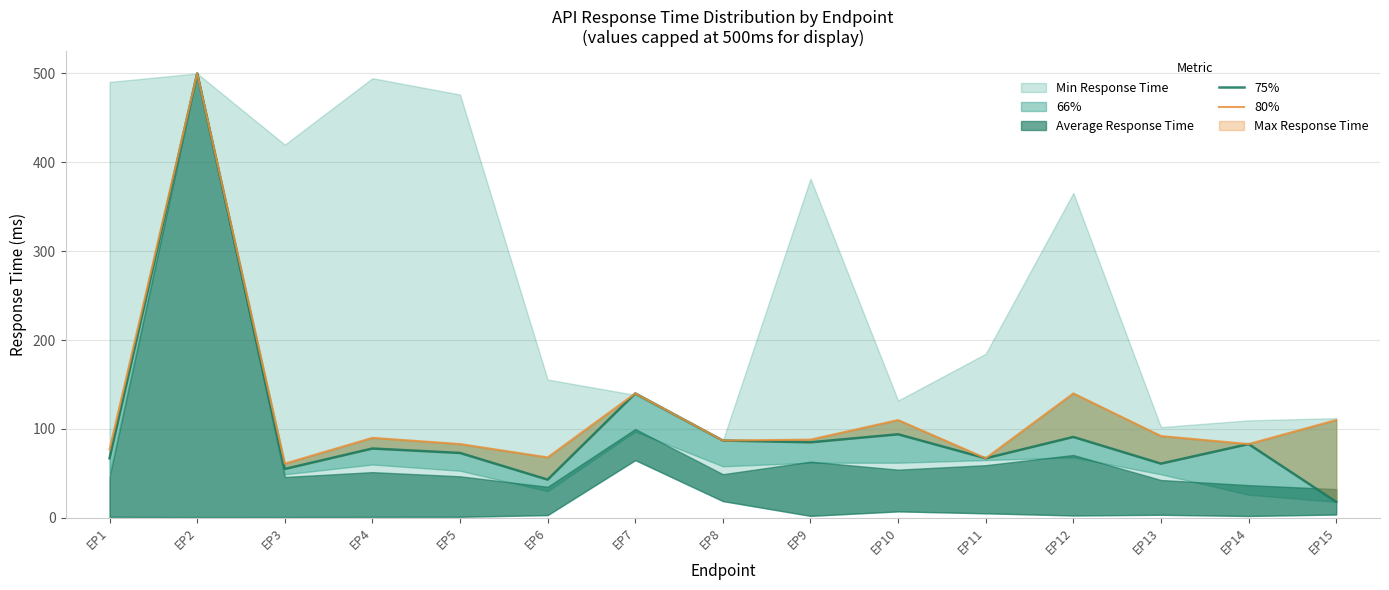

True or false: 80% and 75% intersect in this chart.

False